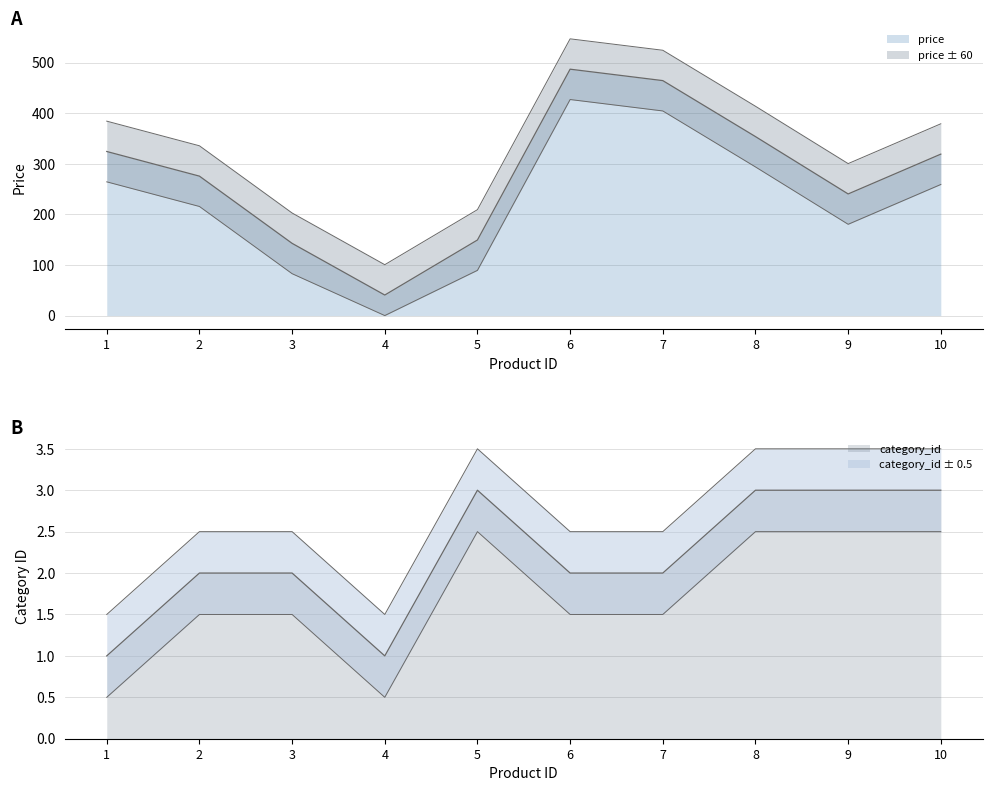

Is the value of category_id at 5 greater than the value of price at 8?

No